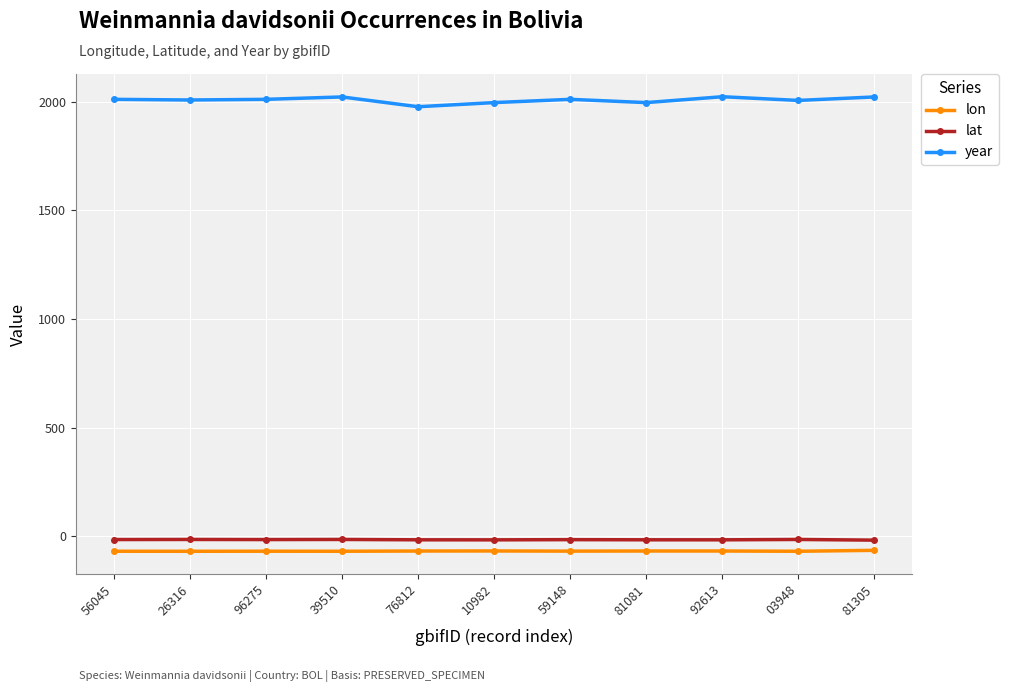

What value does the lat series have at 59148?

-15.6